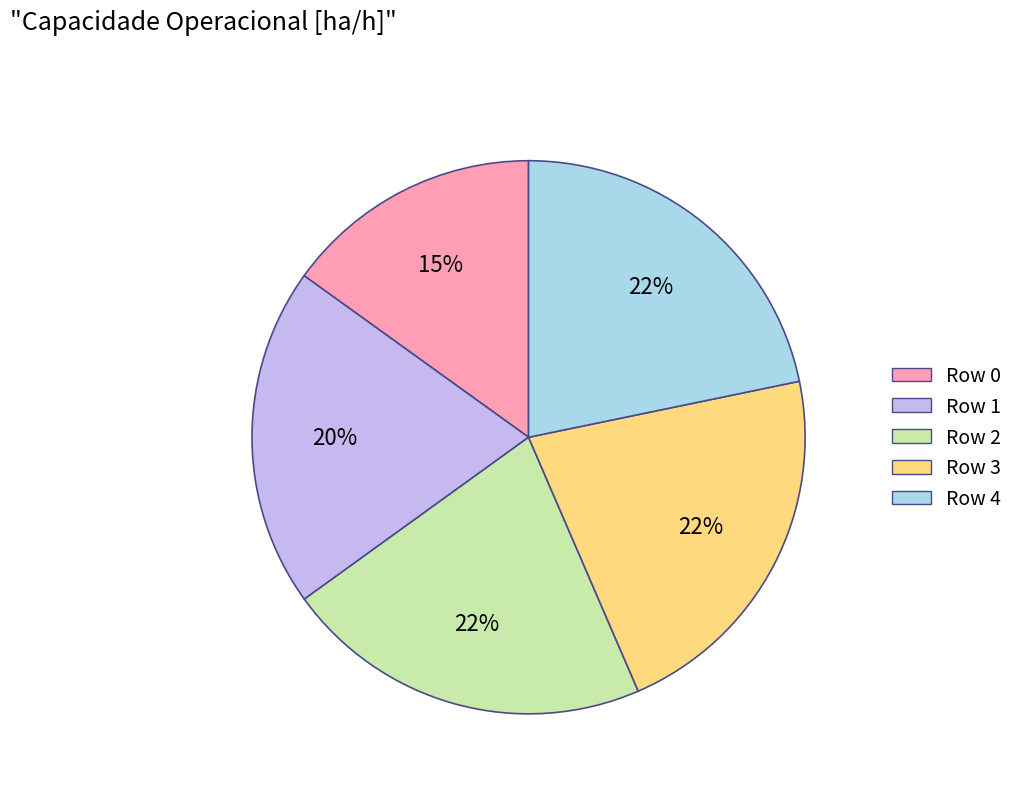

How many slices are in this pie chart?

5